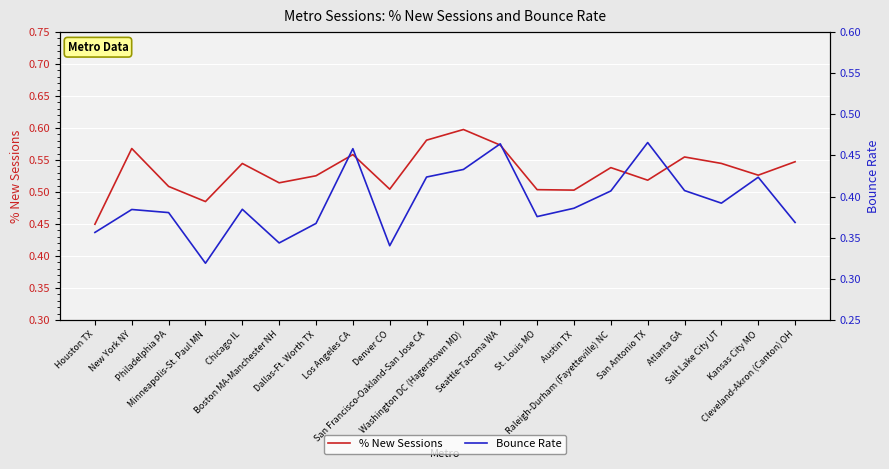

List the series in order of their peak value, lowest first.

Bounce Rate, % New Sessions